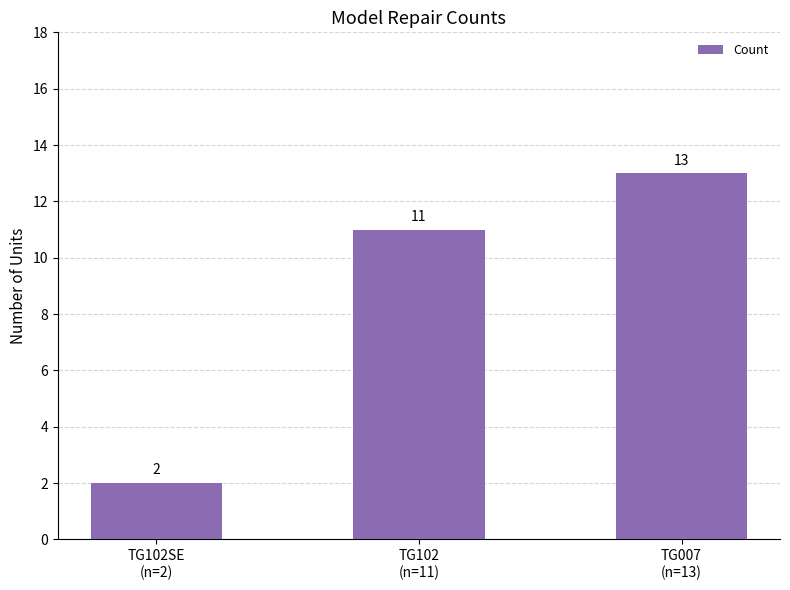

Reading left to right, list all the values displayed in this chart.

2	11	13